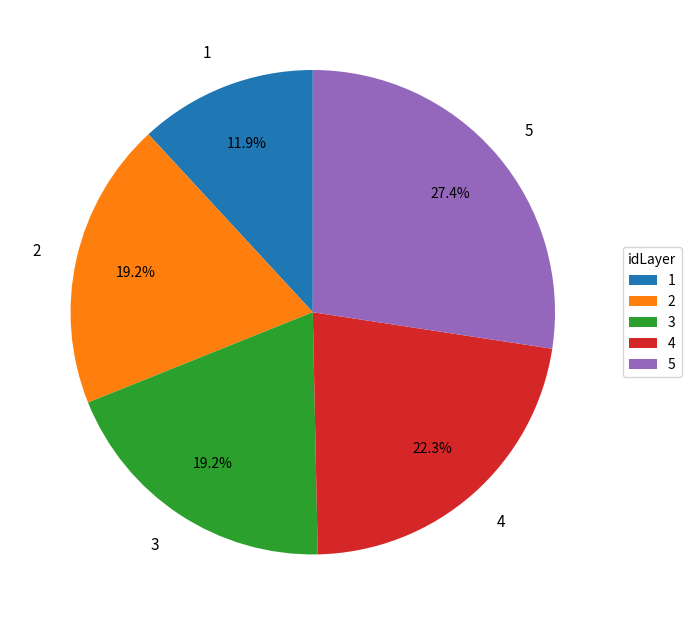

What is the largest slice in the pie chart?

5